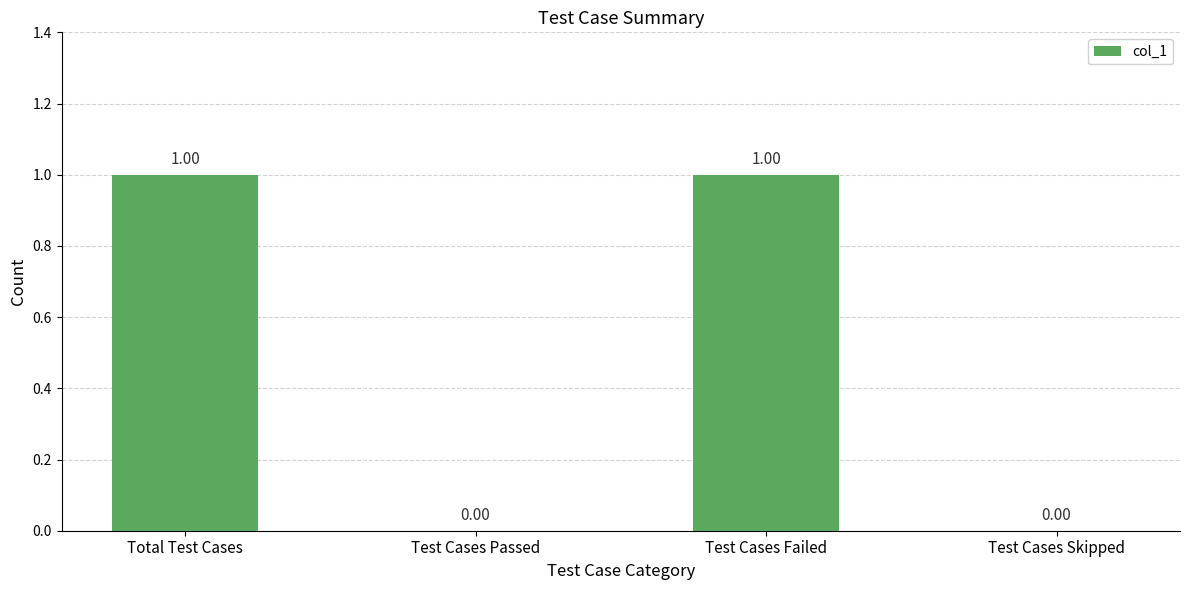

Which has a higher value, Test Cases Skipped or Total Test Cases?

Total Test Cases